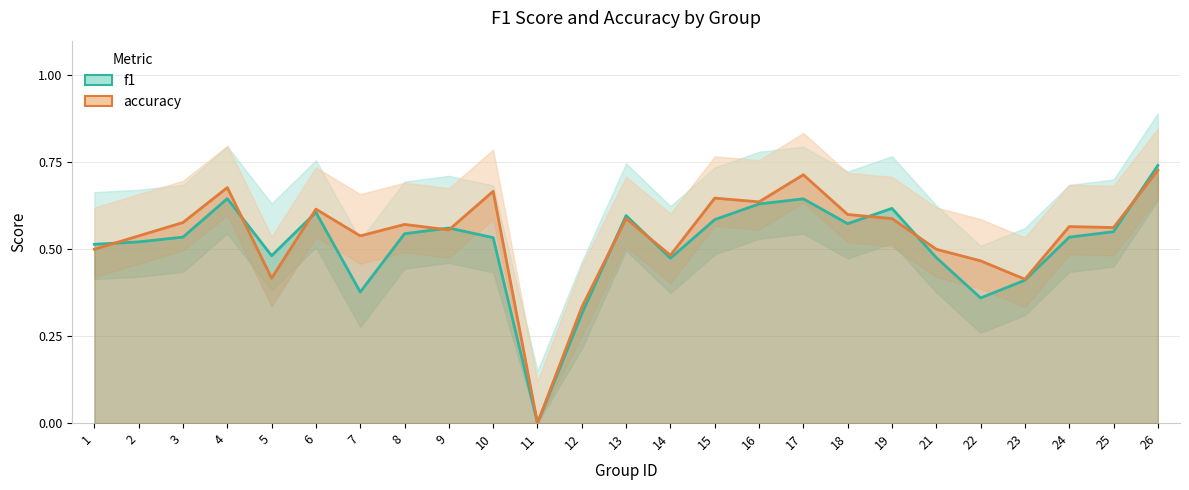

What is the sum of the accuracy values at 3 and 12?

0.9